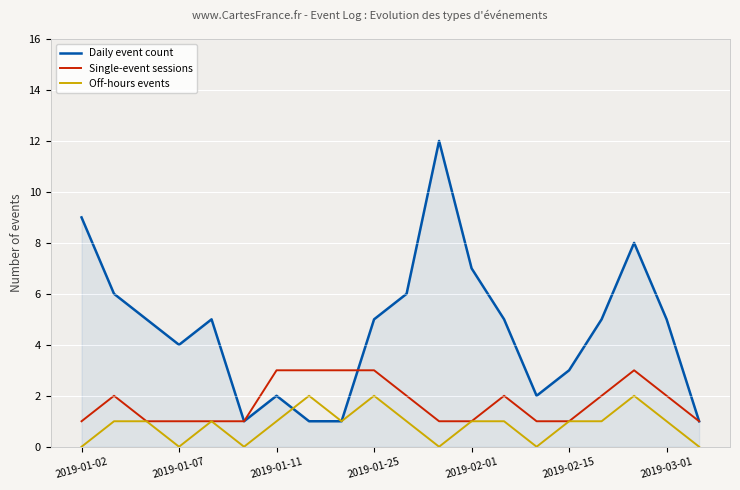

Rank the series by their maximum value, from highest to lowest.

Daily event count, Single-event sessions, Off-hours events